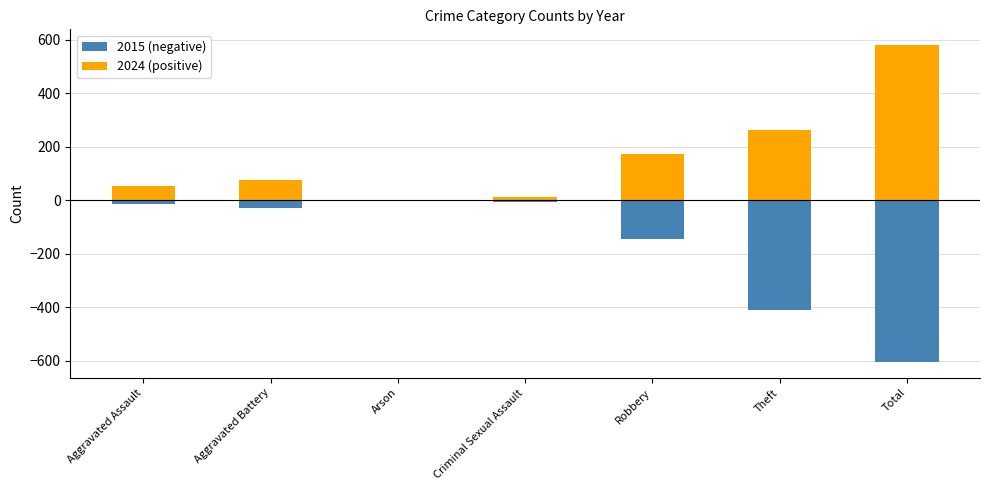

Rank the categories by 2024 (positive) value from highest to lowest.

Total, Theft, Robbery, Aggravated Battery, Aggravated Assault, Criminal Sexual Assault, Arson